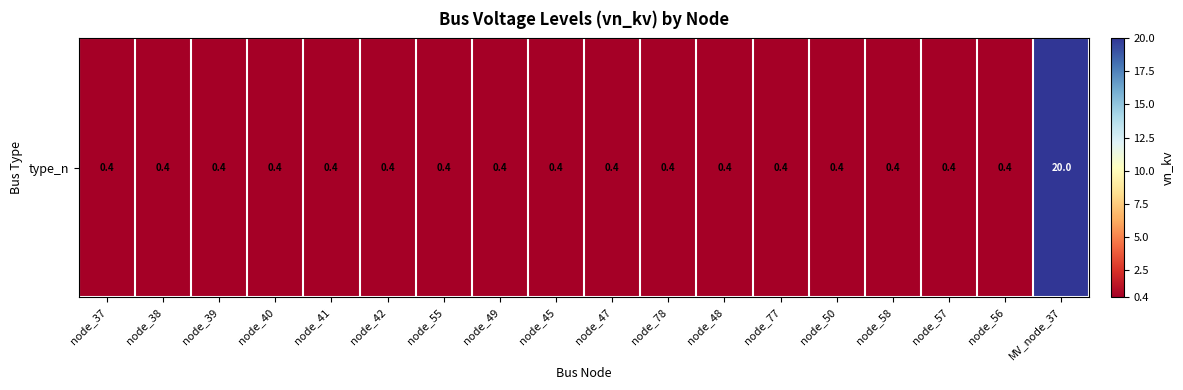

Read the value at node_77.

0.4